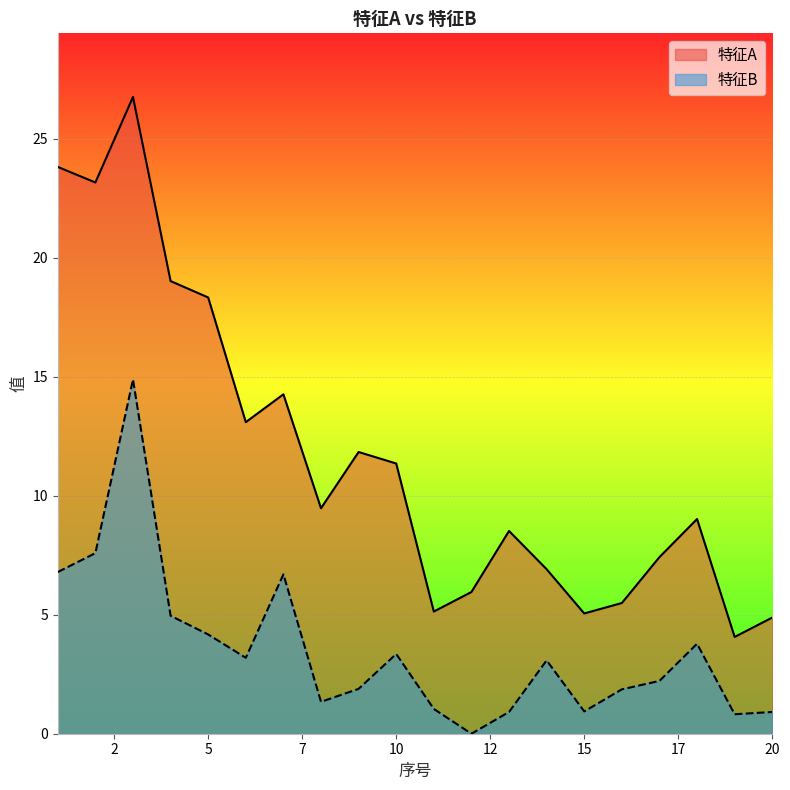

Which series has the widest spread of values?

特征A